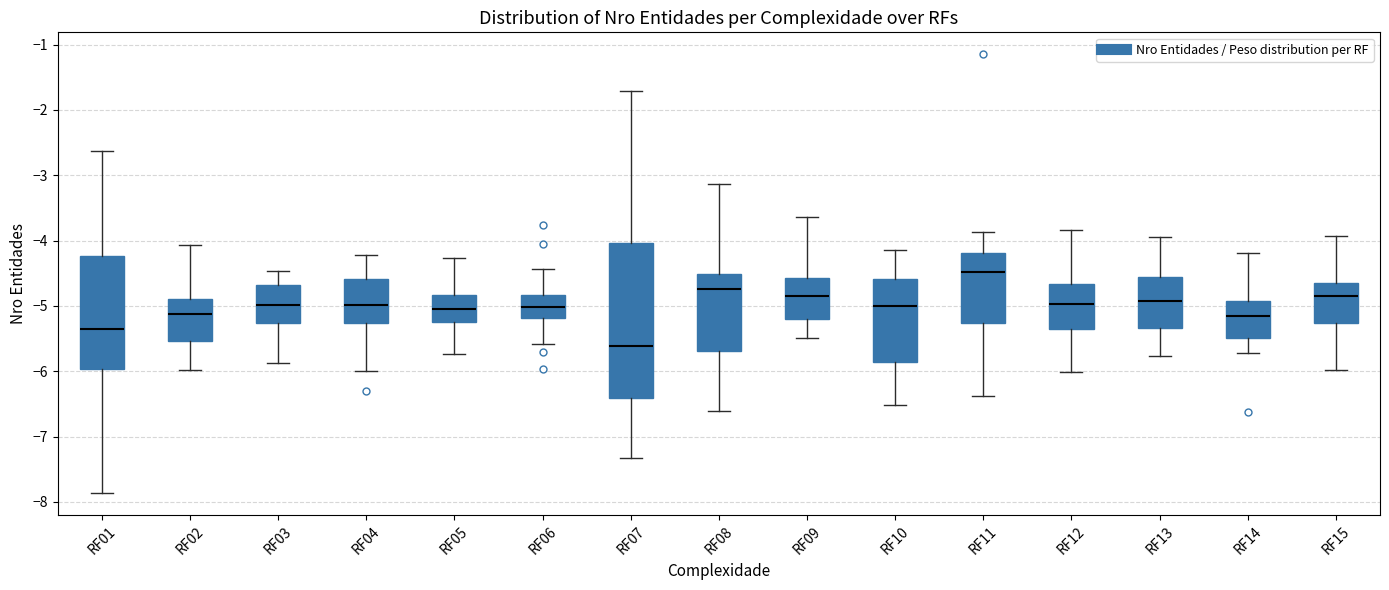

Which box has the lowest median line?

RF07